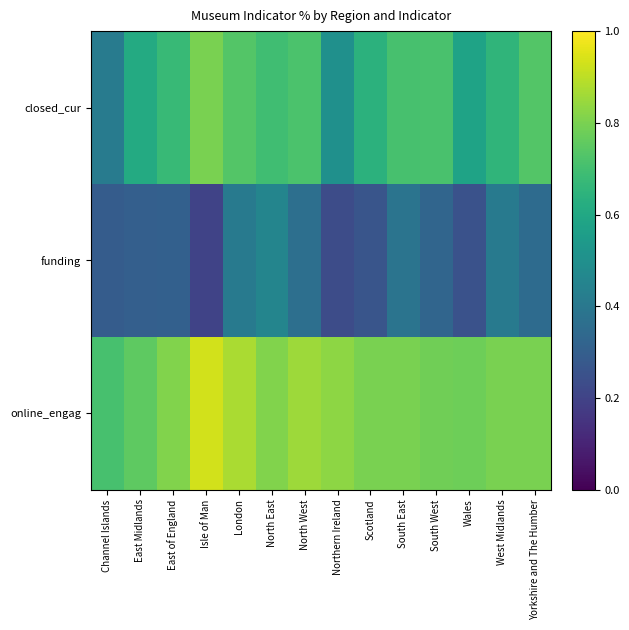

Between West Midlands and Yorkshire and The Humber, which is larger?

Yorkshire and The Humber